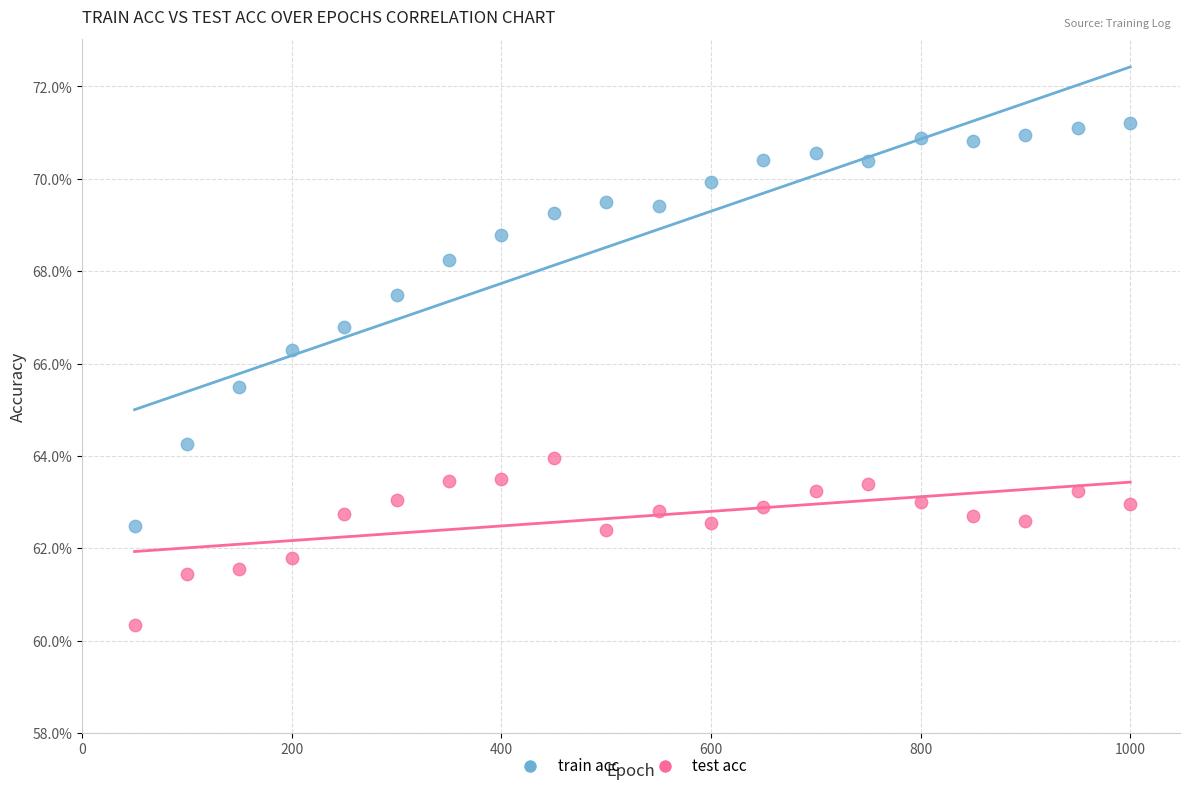

Which series has the widest spread of Y values?

train acc